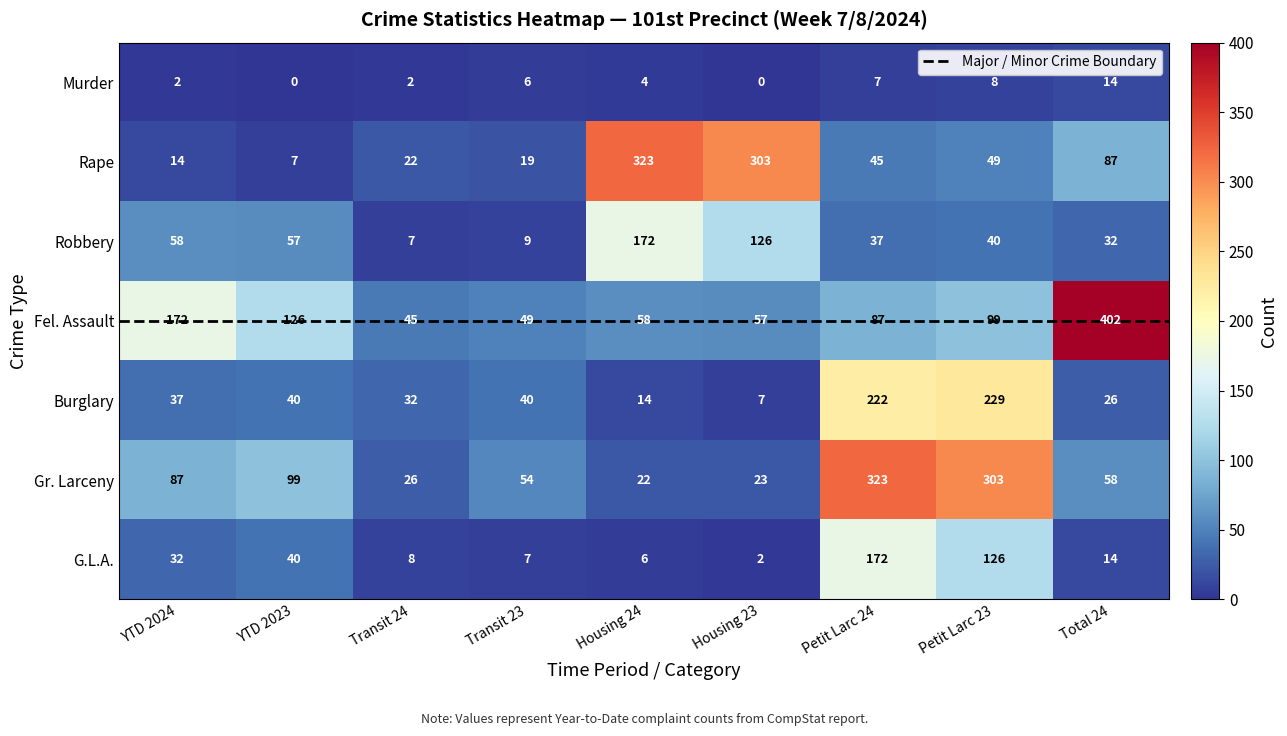

What is the difference between the highest and lowest values at Housing 24?

319